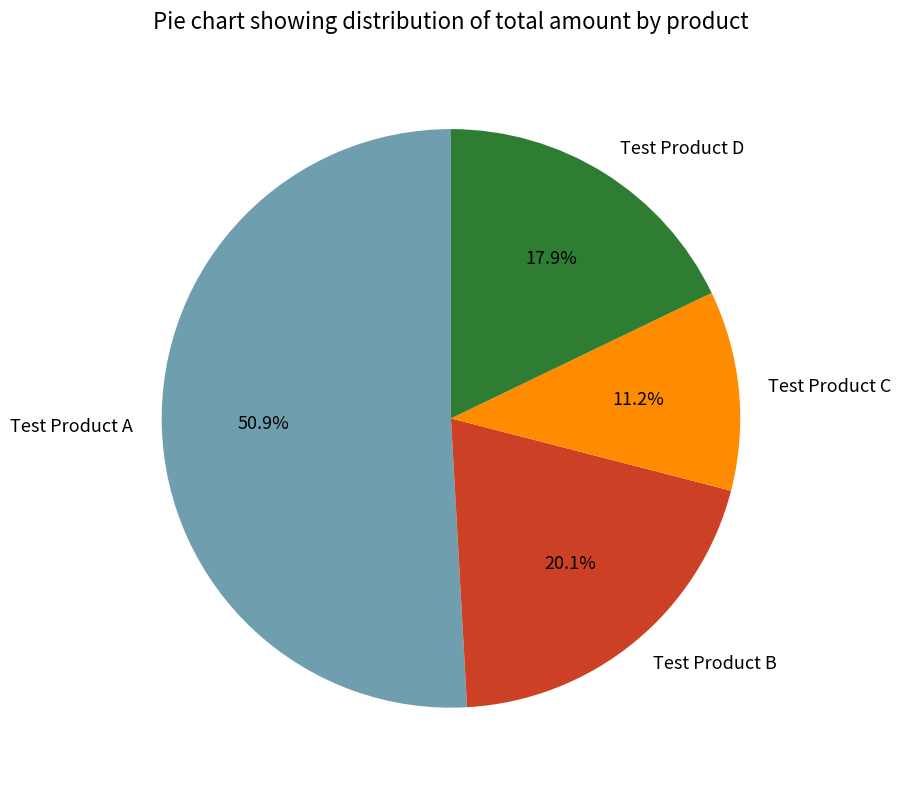

Is it true that Test Product C is 11% of the pie?

True